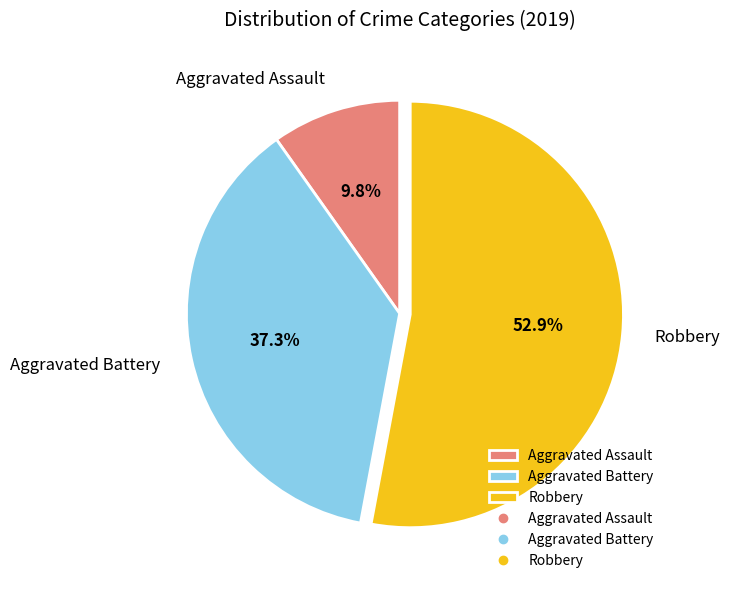

Is there any slice that represents more than half of the pie?

Yes